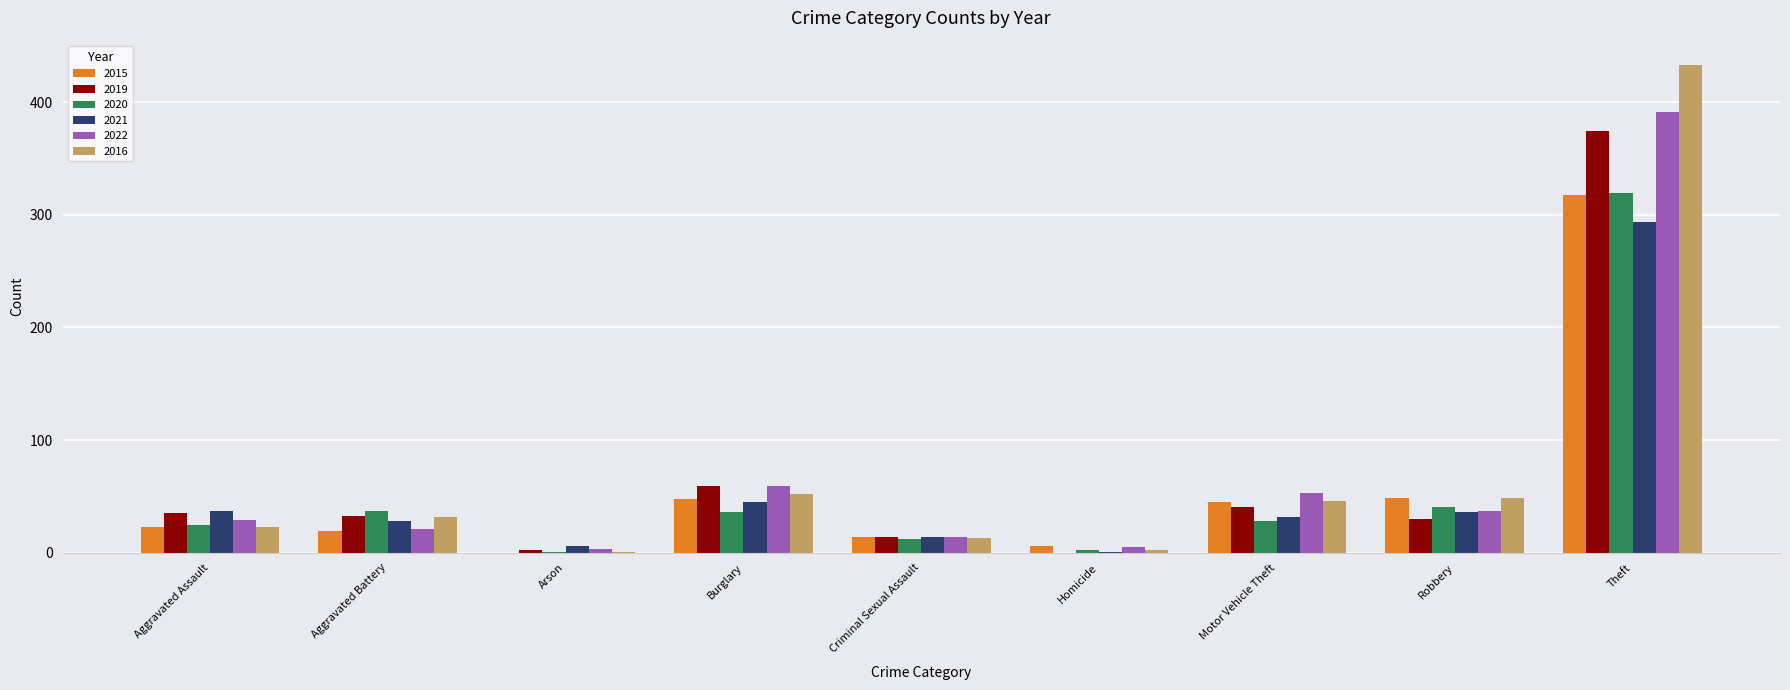

At which category is the sum across all series the highest?

Theft